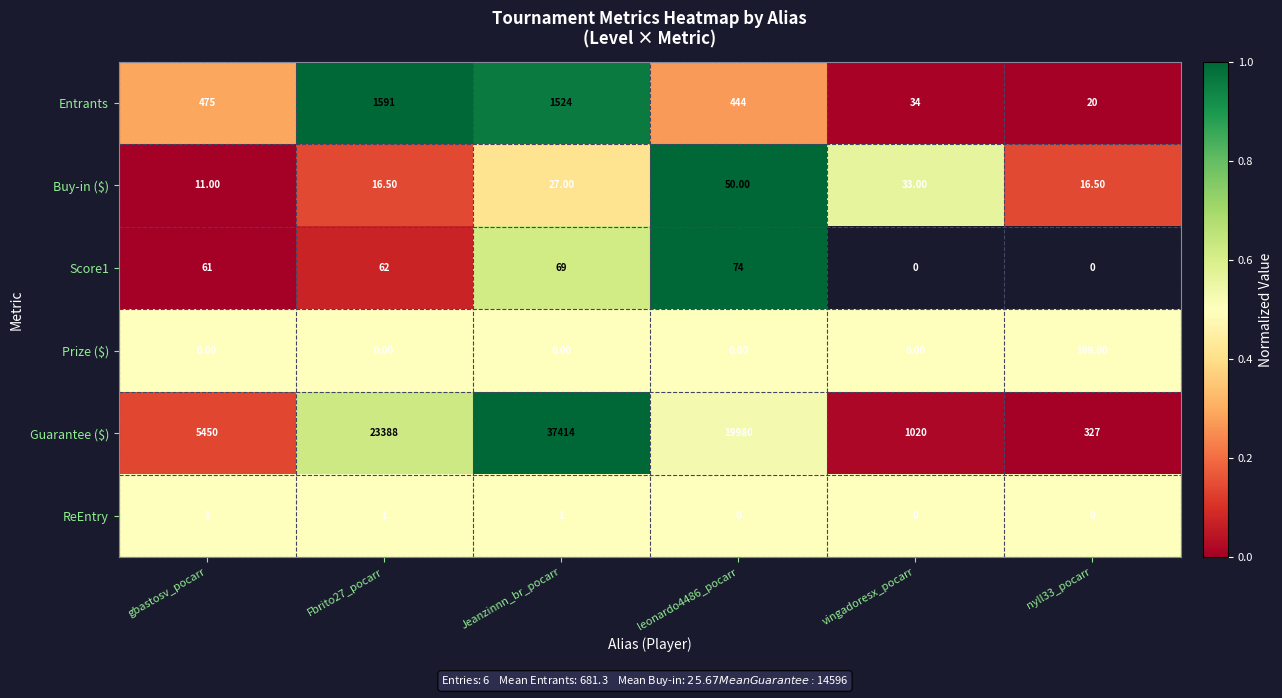

What is the difference between the maximum and minimum values in the Guarantee ($) series?

37087.0